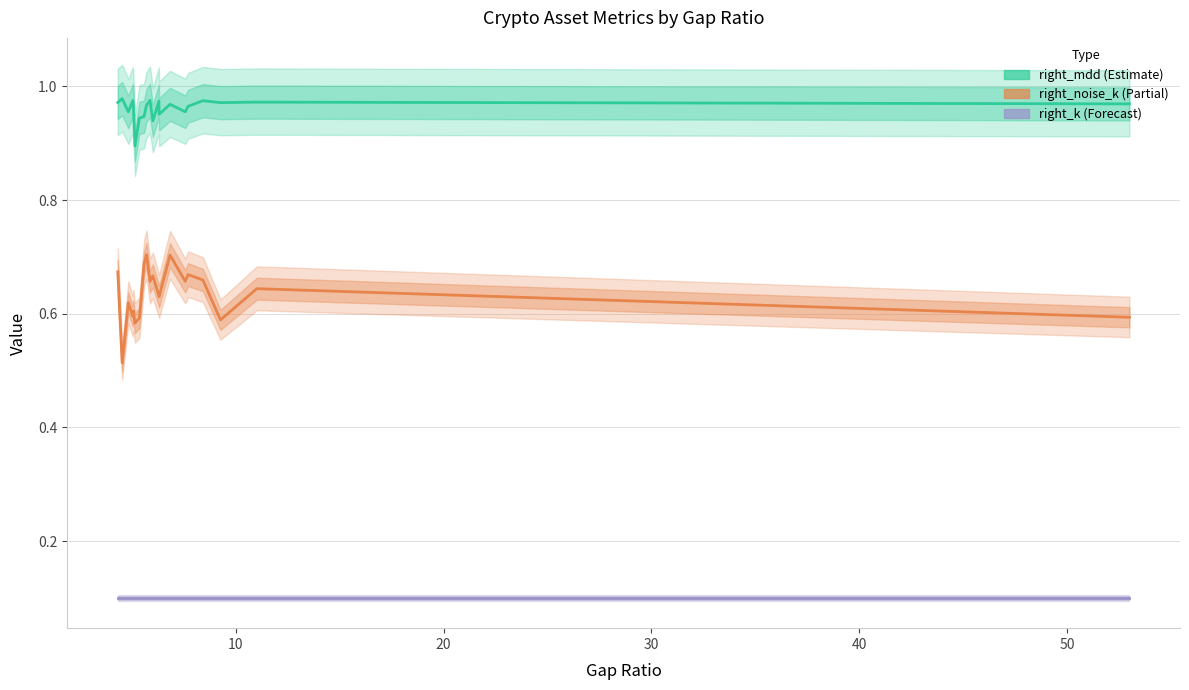

What is the minimum value shown in the chart?

0.1